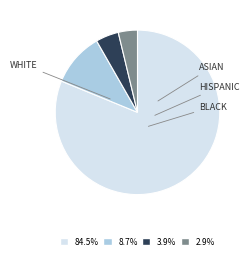

Does any single category account for the majority?

Yes